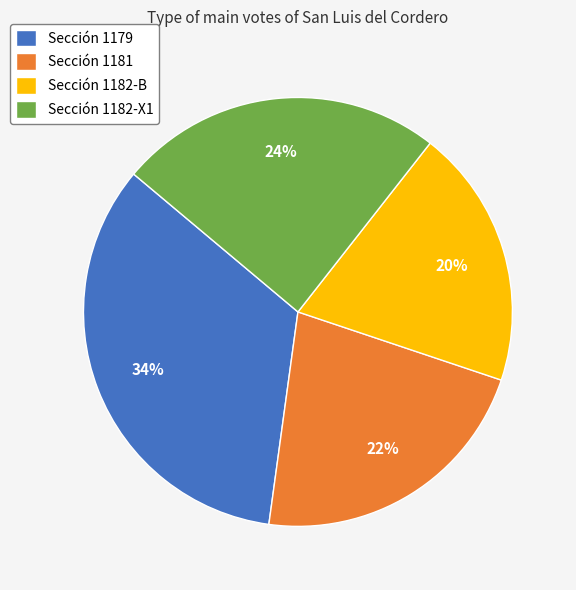

Which slice is the largest?

Sección 1179